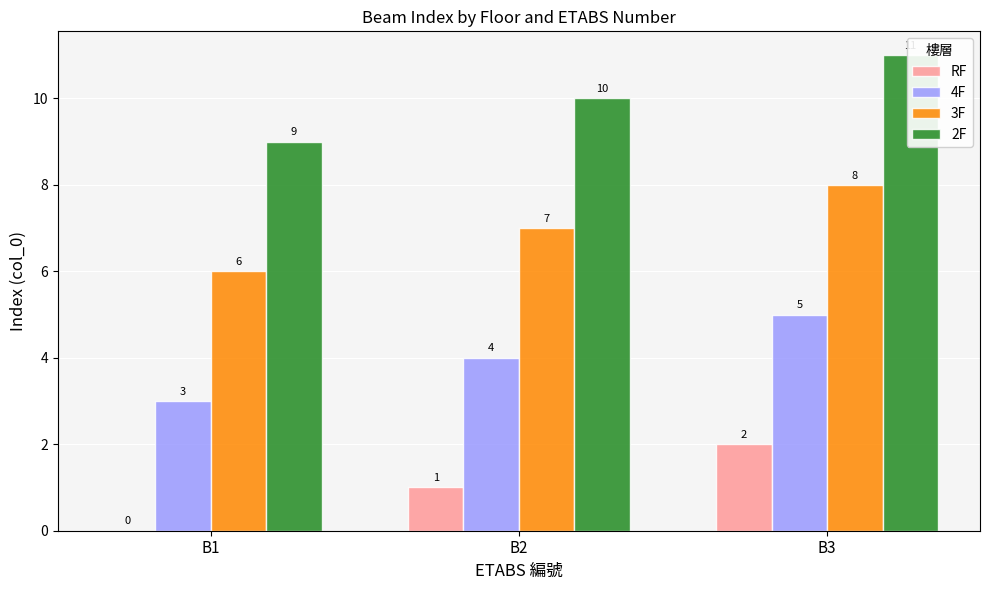

True or false: 4F has a value of 1 at B1.

False